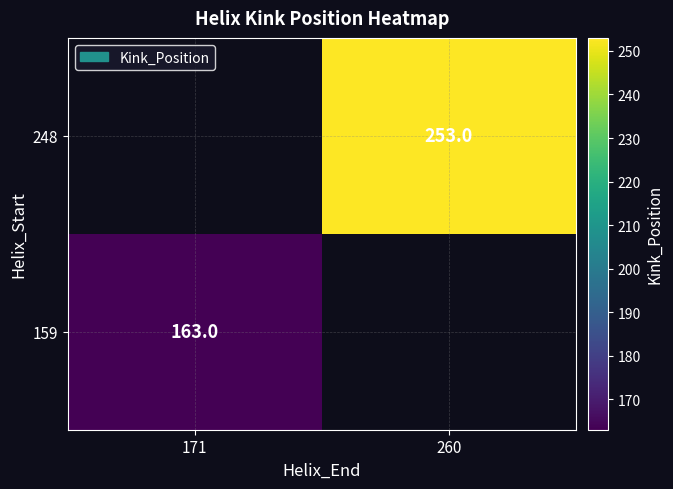

Is it true that 159 equals 71 at 171?

False